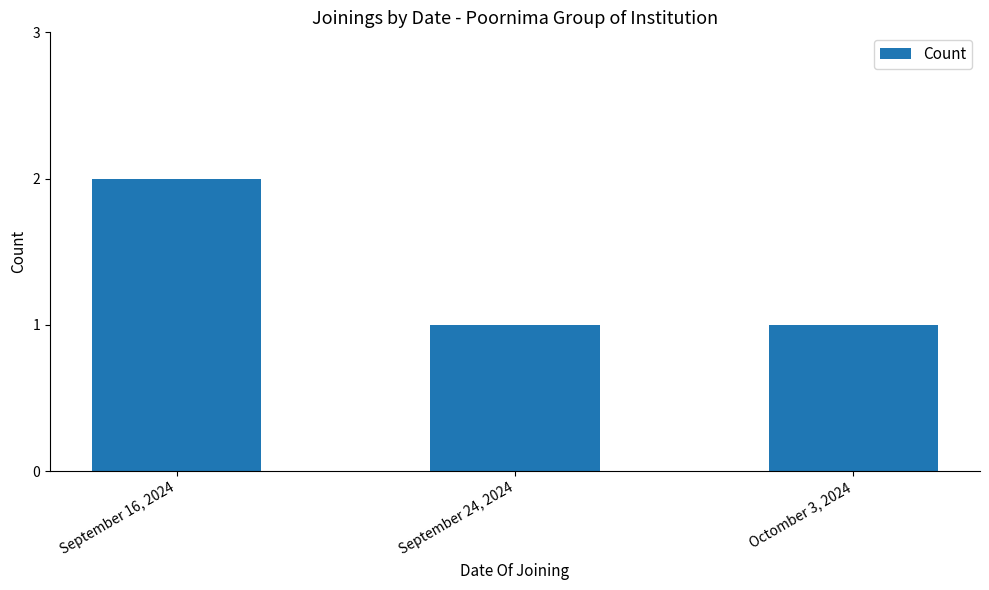

At which category does the chart reach its peak across all series?

September 16, 2024